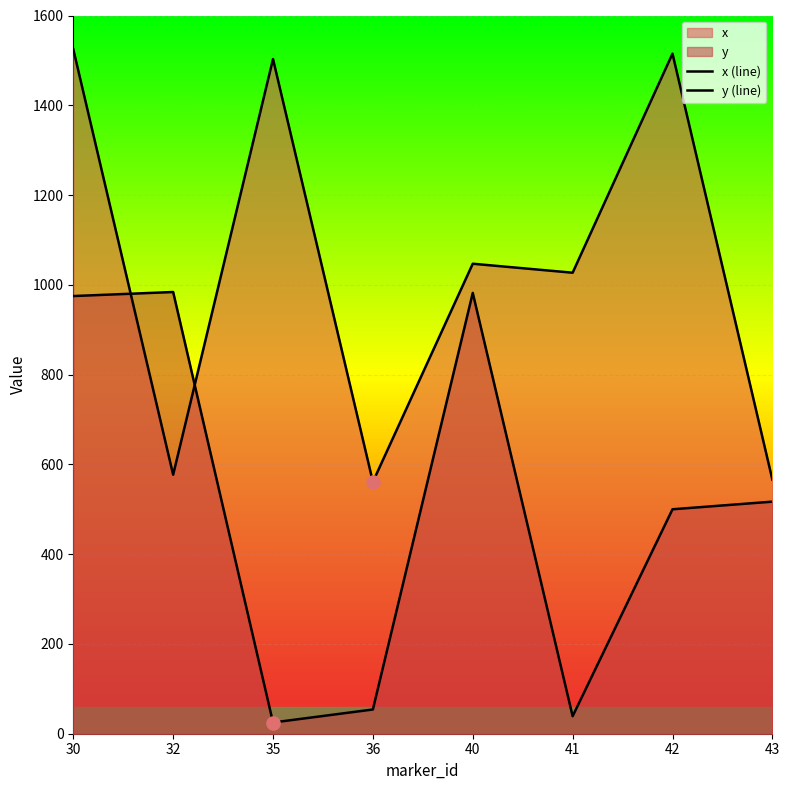

Which series has the widest spread of Y values?

x (line)